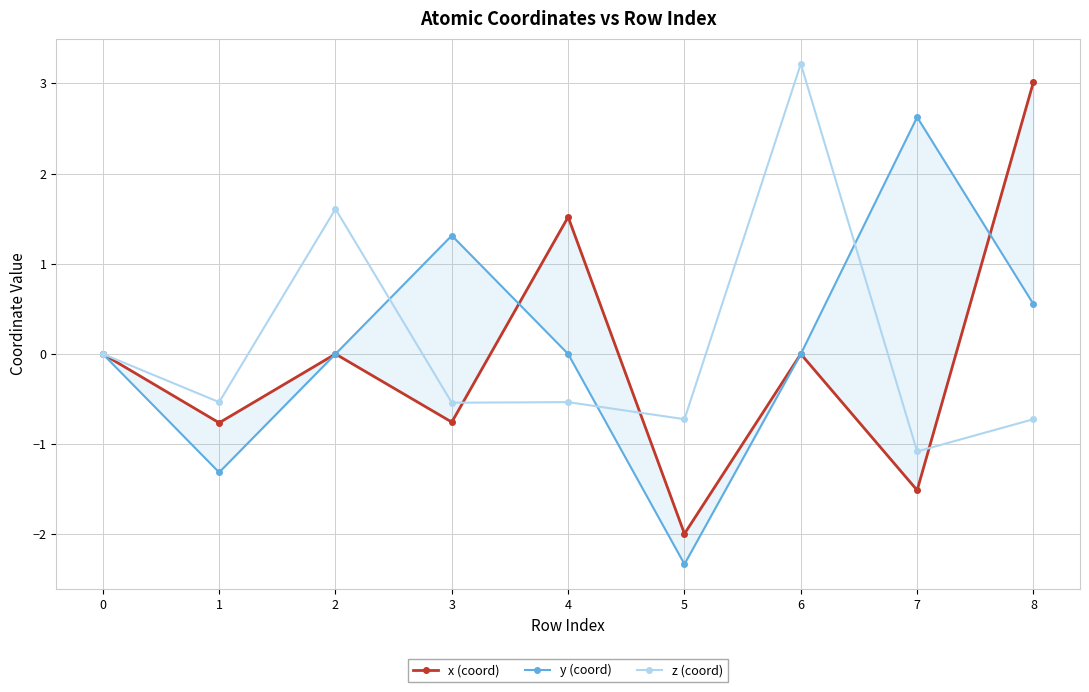

What is the difference between the highest and lowest values at 3?

2.1